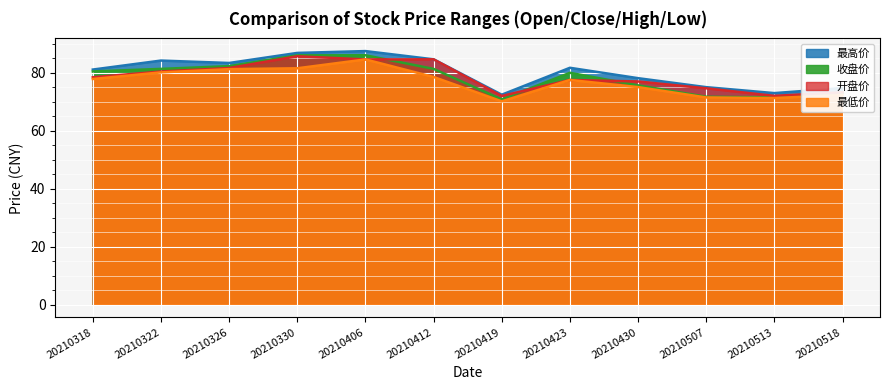

At which label does 收盘价 first exceed 80?

20210318